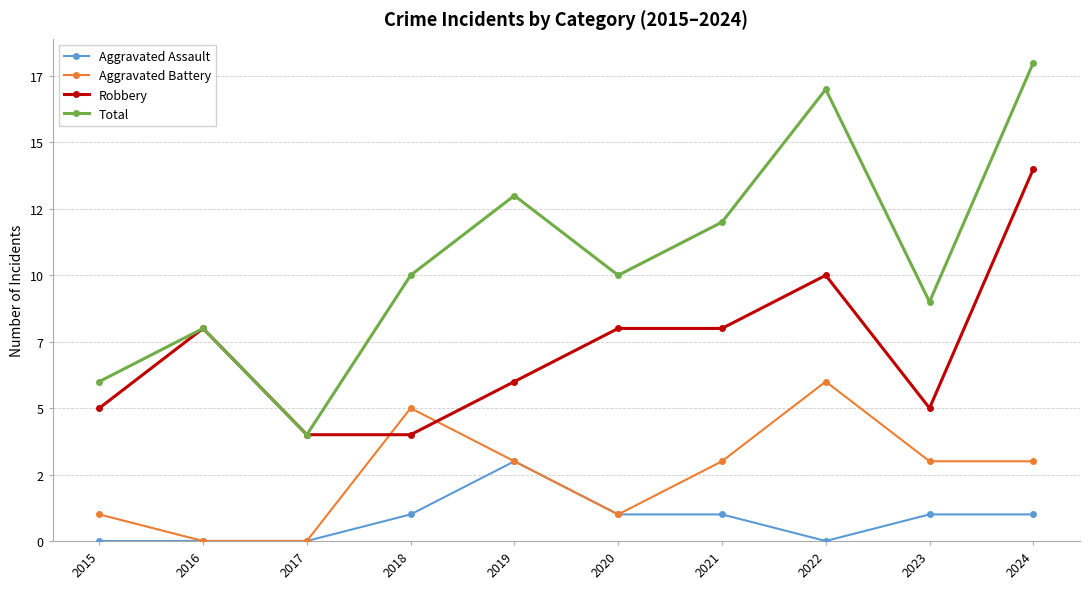

What is the total value across all series at 2018?

20